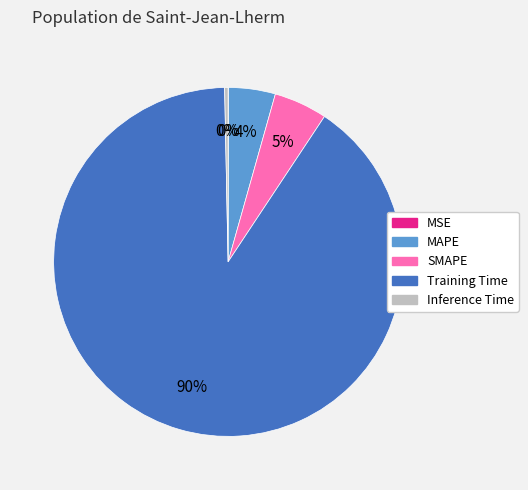

Which slice is the largest?

Training Time